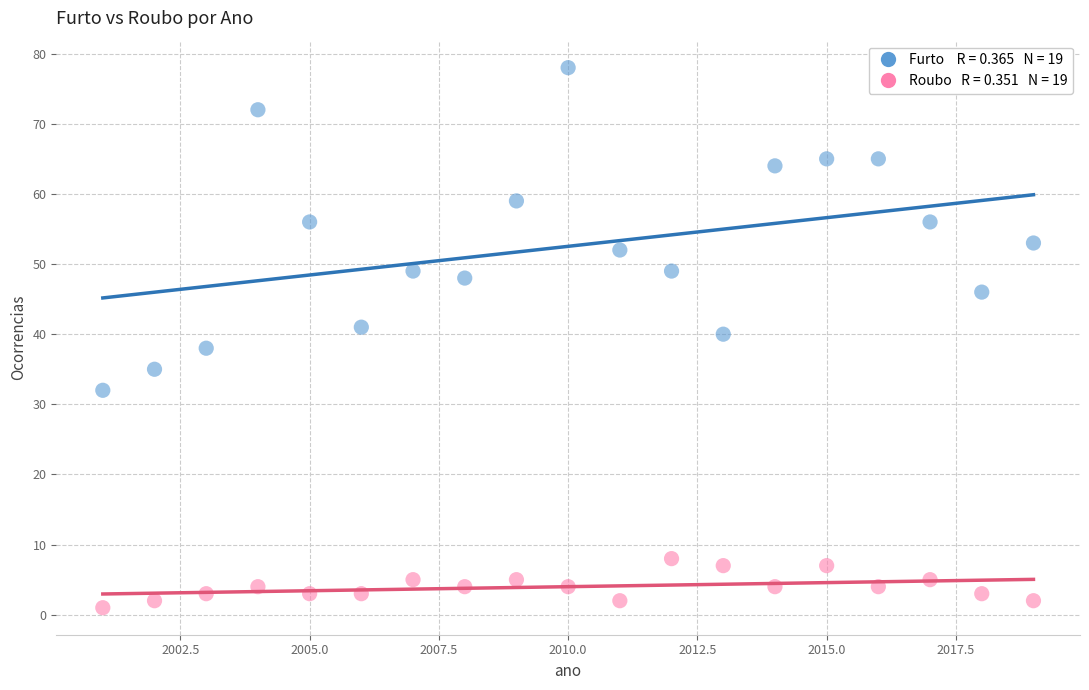

Across all data points, what is the range of X values (max minus min)?

18